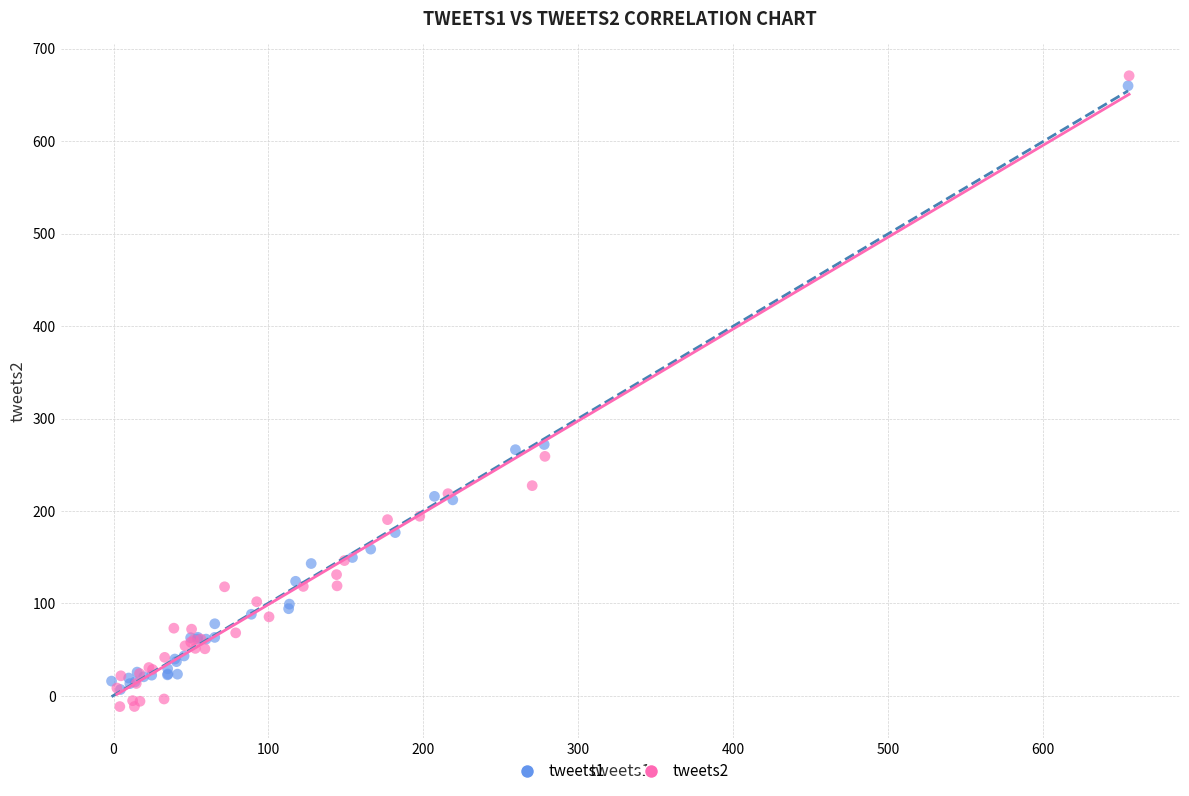

Which series reaches the minimum Y coordinate?

tweets2